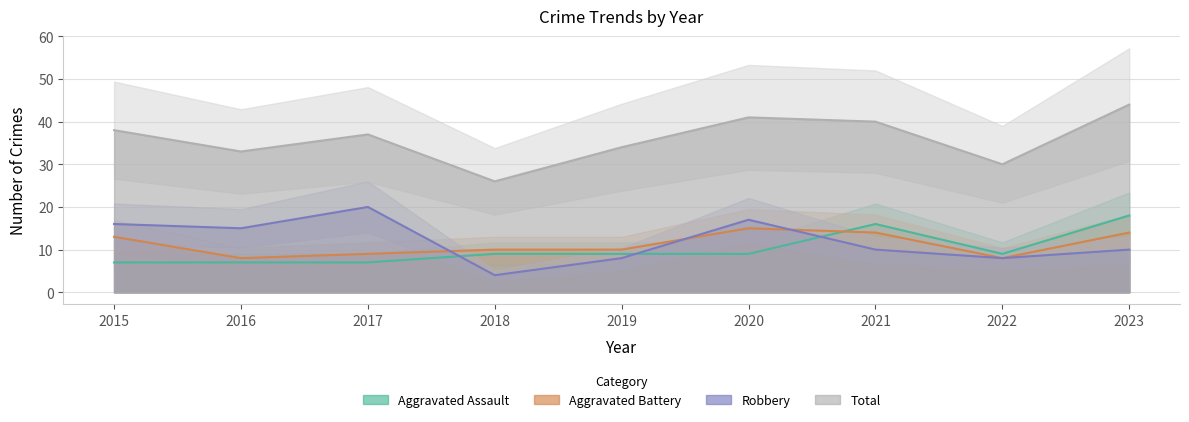

True or false: Robbery has a value of 6 at 2018.

False